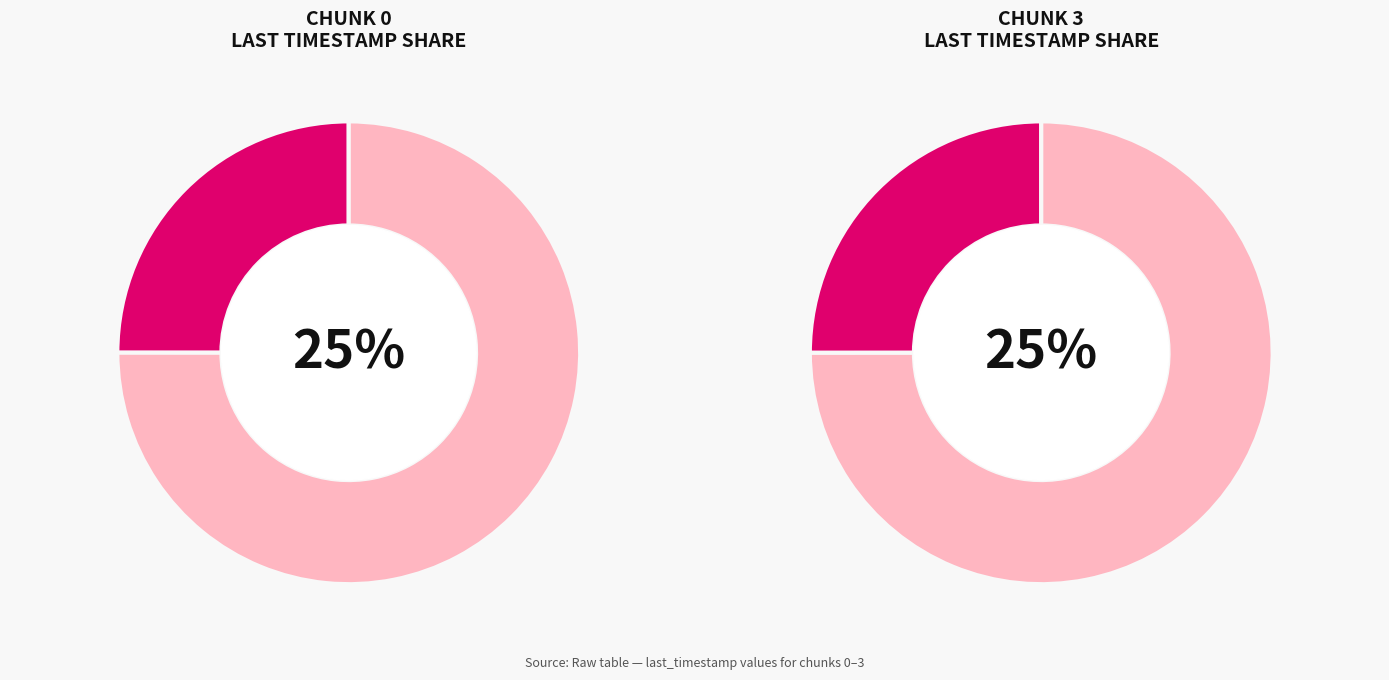

To the nearest percent, what is the combined percentage of 3 and 2?

50%